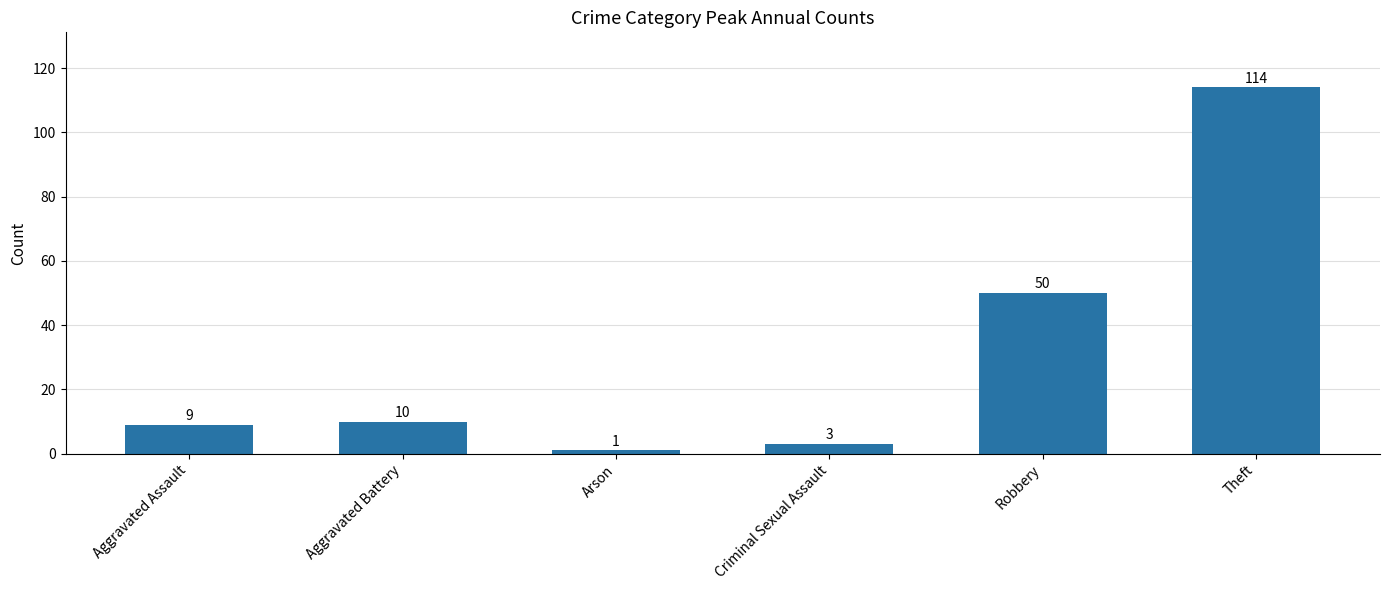

What is the difference between the values at Aggravated Battery and Theft?

104